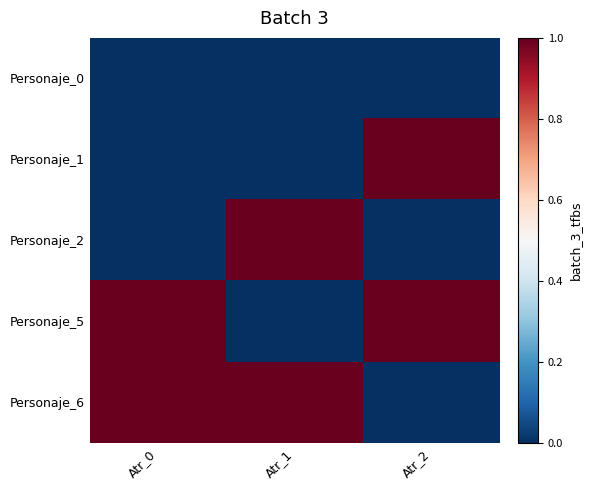

What is the maximum value shown in the chart?

1